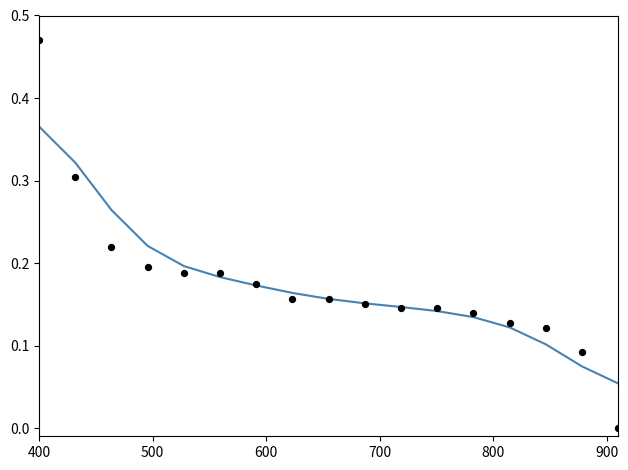

Which series contains the highest Y value?

出厂价